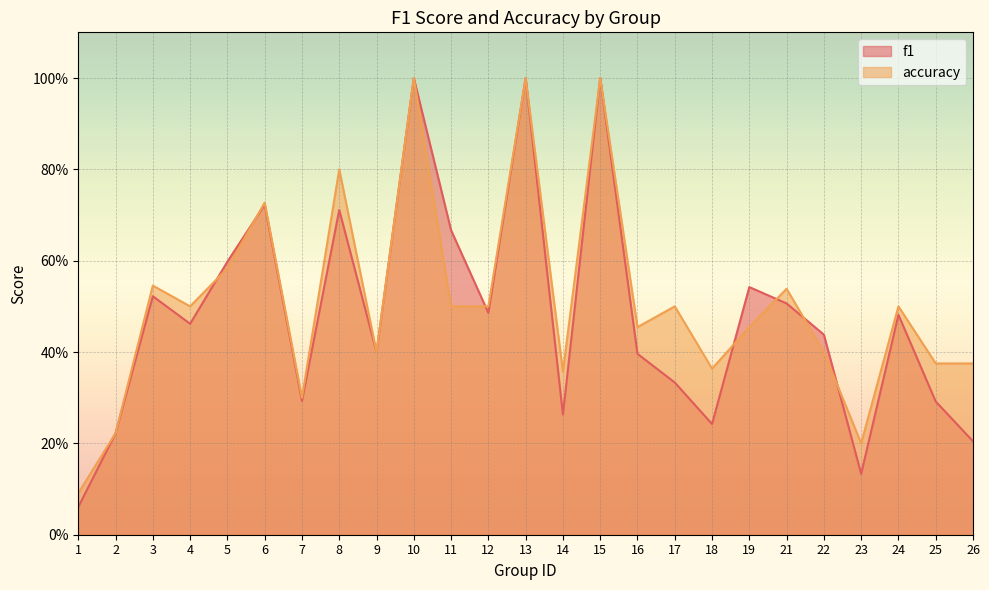

What are all the series names shown in the legend?

f1, accuracy